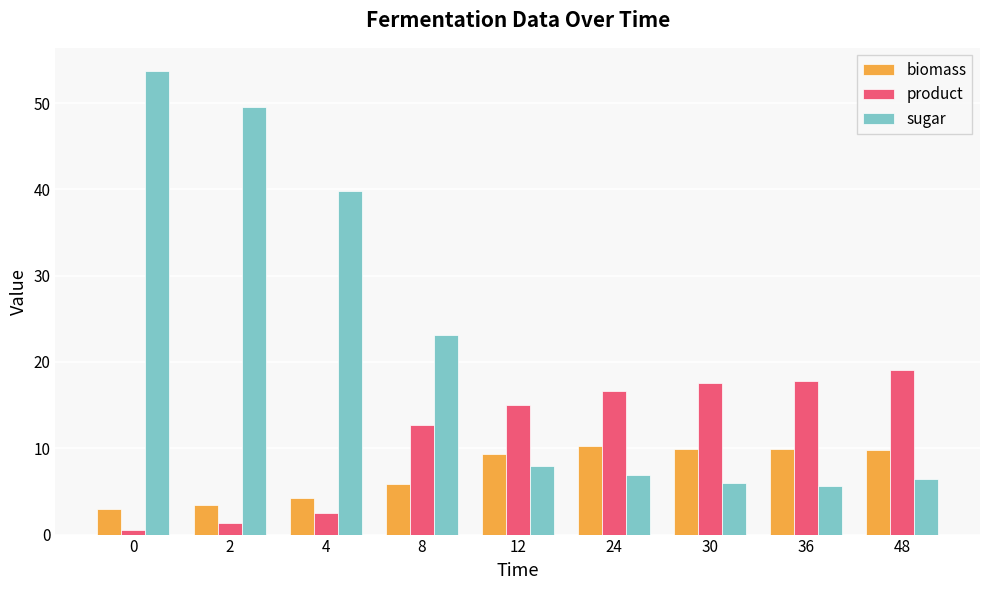

What is the value of the biomass bar at the 4th from the left?

5.9